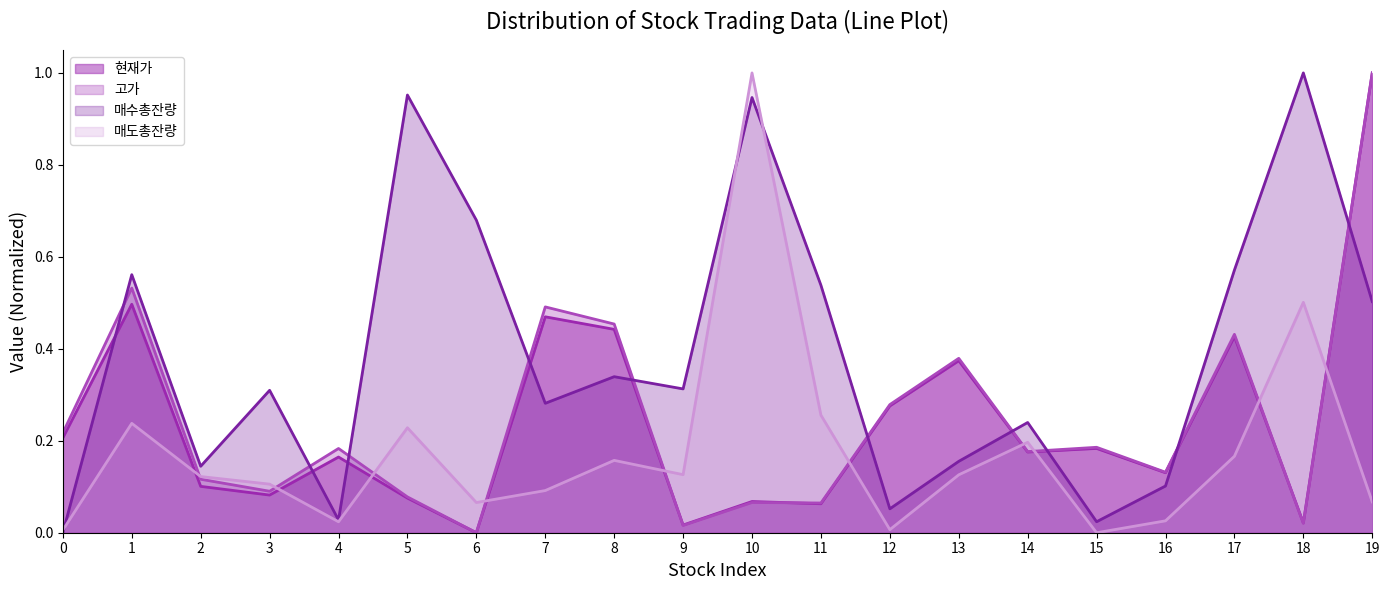

At how many categories does at least one series exceed 0?

20